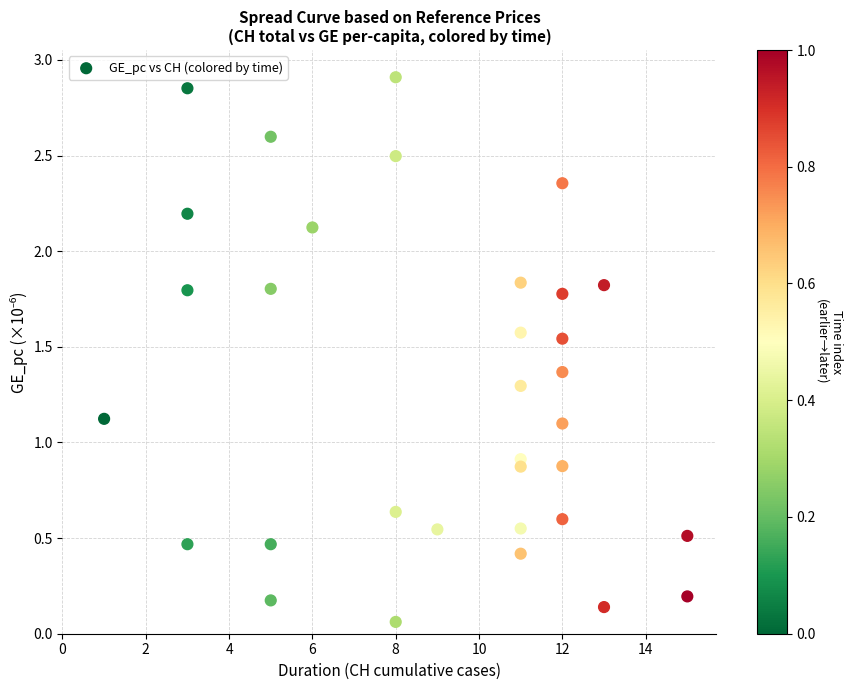

What is the range of Y values (max minus min)?

2.8